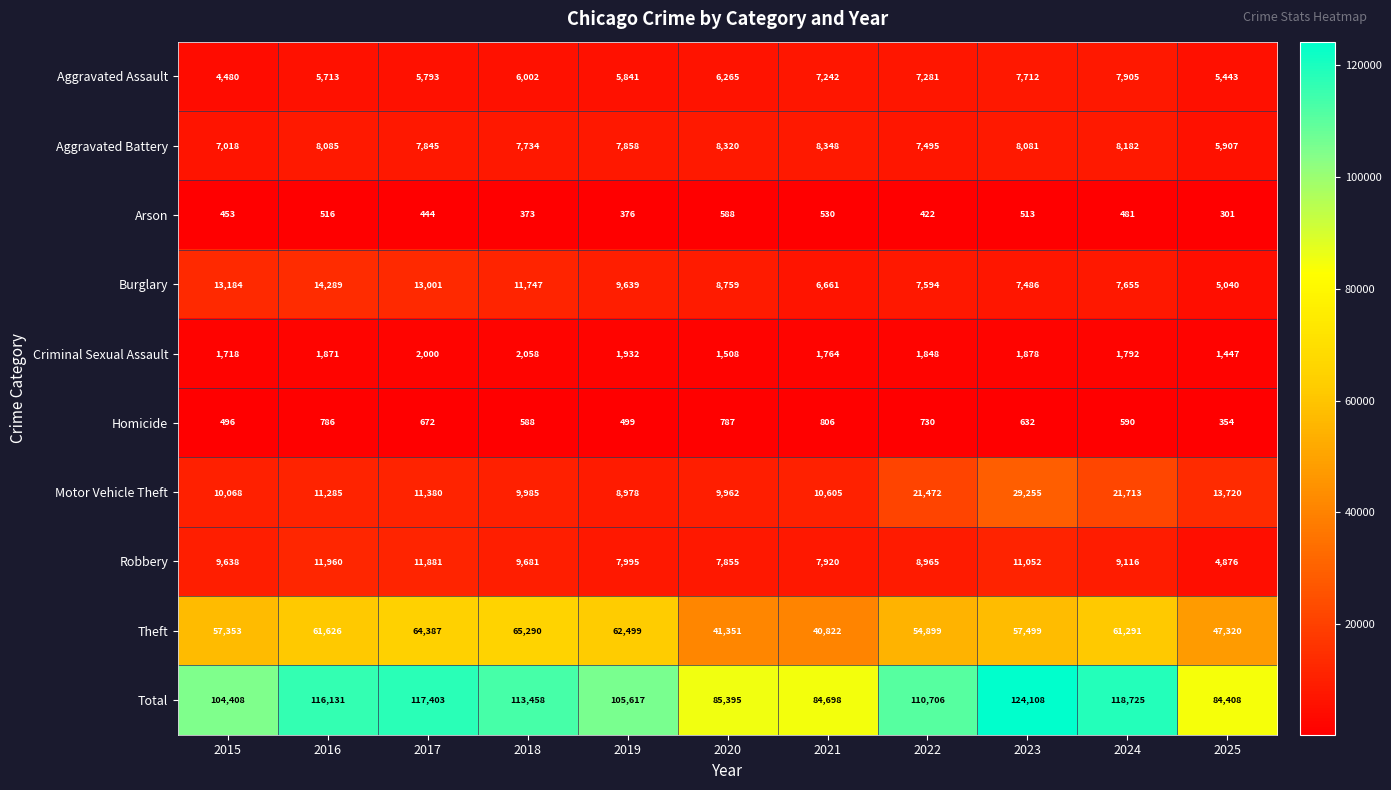

The Homicide series shows 556 at 2025. True or false?

False